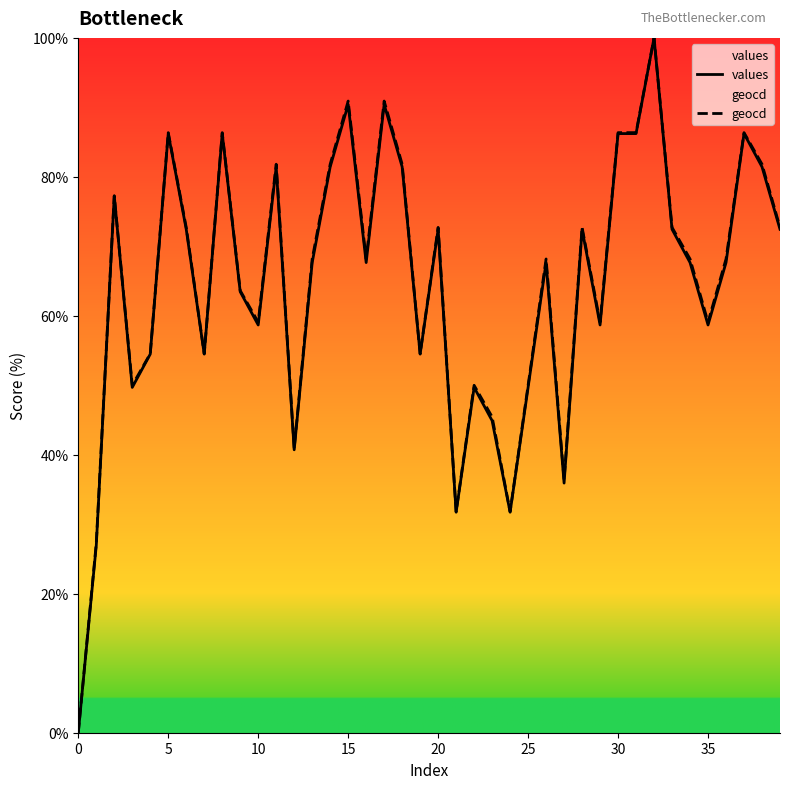

At 13, list the series in order from smallest to largest.

values, geocd